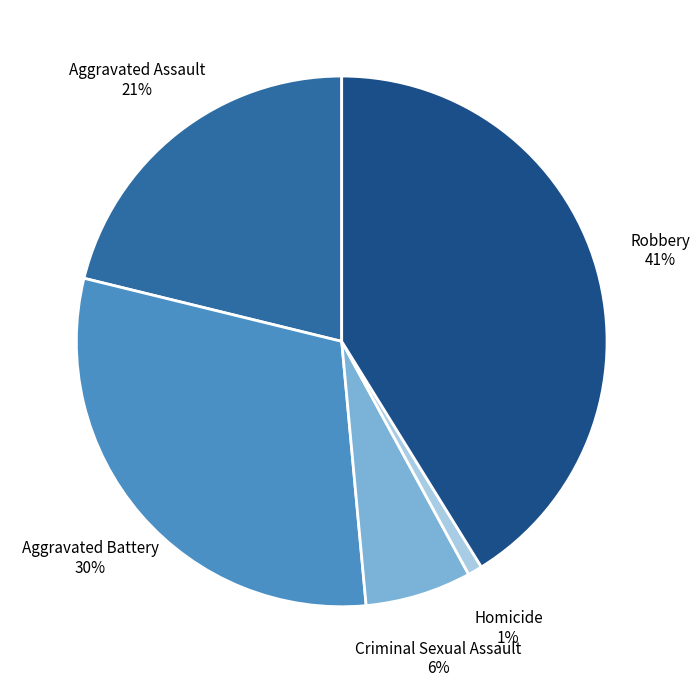

Do Criminal Sexual Assault and Aggravated Assault together represent more than half of the pie?

No